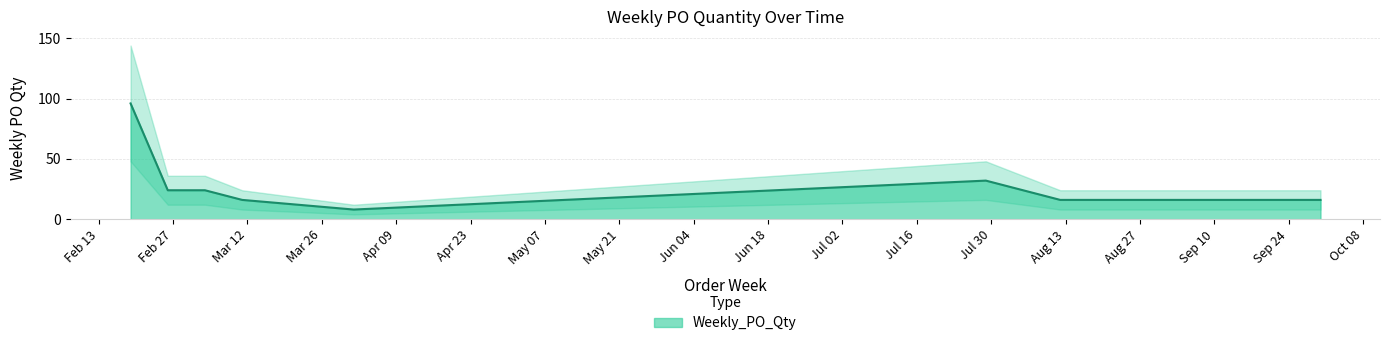

Reading left to right, transcribe all the data shown in this chart.

2024-02-19=96	2024-02-26=24	2024-03-04=24	2024-03-11=16	2024-04-01=8	2024-07-29=32	2024-08-12=16	2024-09-09=16	2024-09-30=16